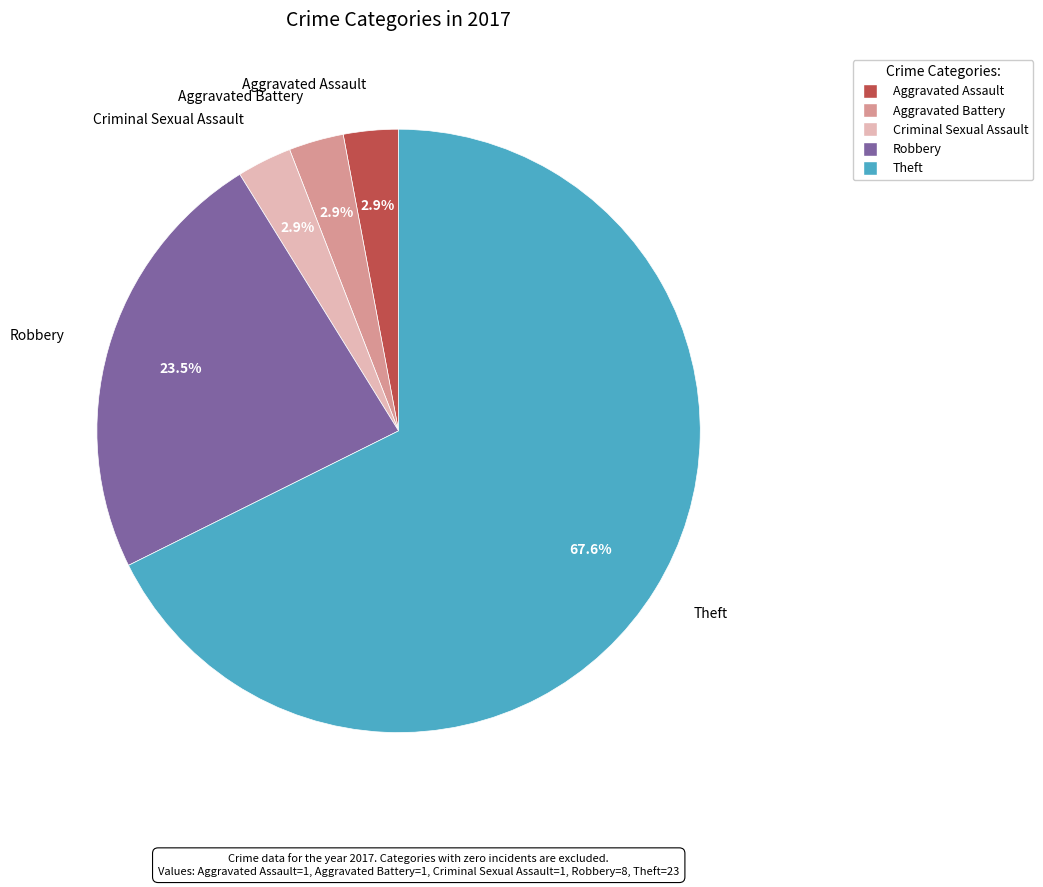

Between Robbery and Aggravated Battery, which is larger?

Robbery